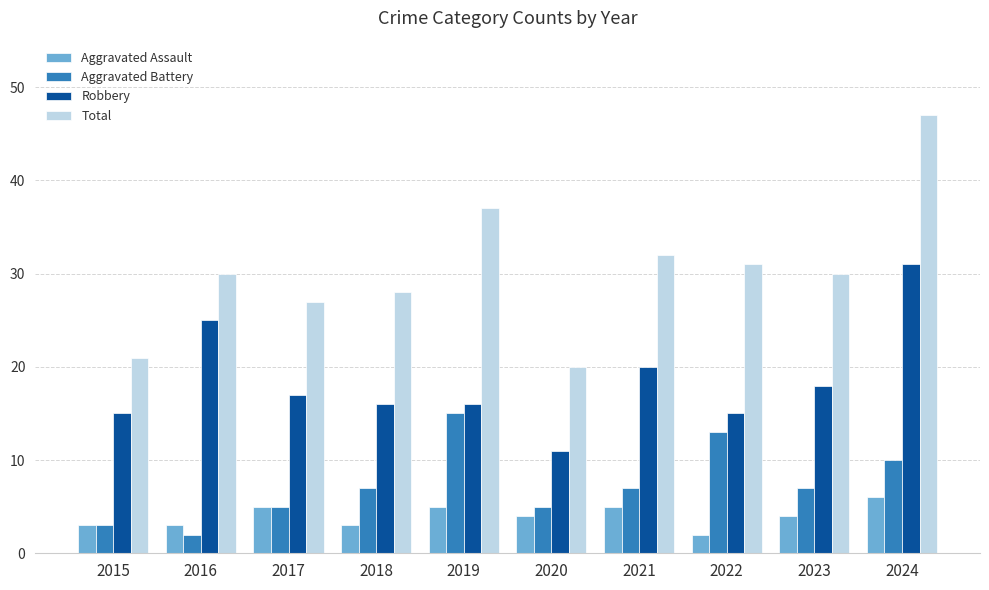

What is the average value of the Aggravated Battery series?

7